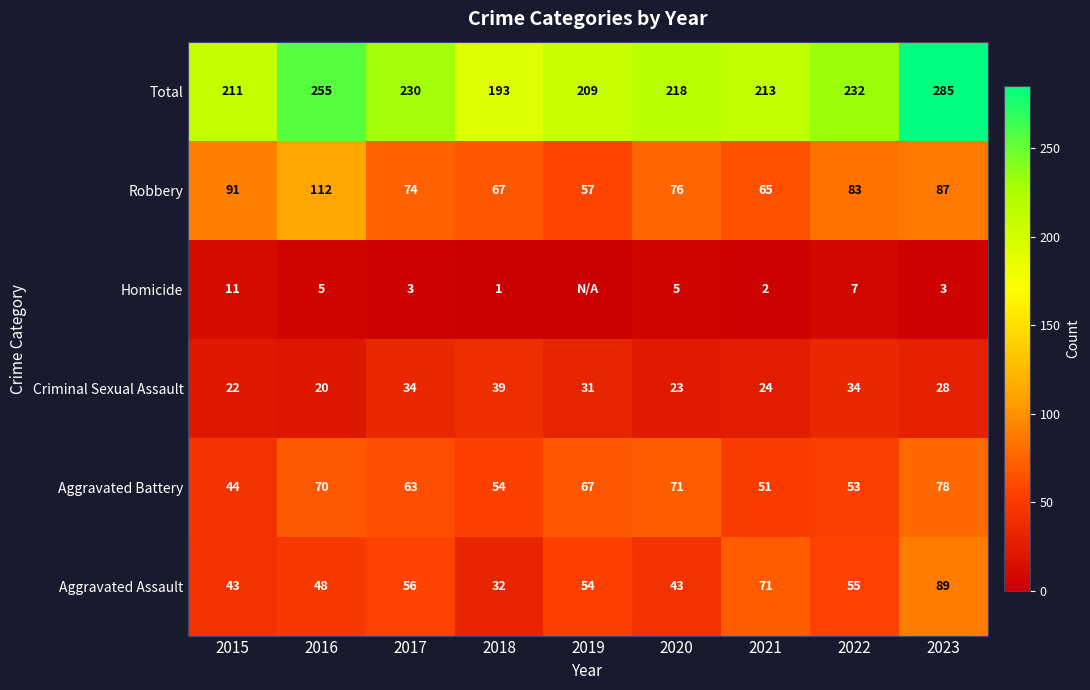

What is the highest value of the Aggravated Battery series?

78